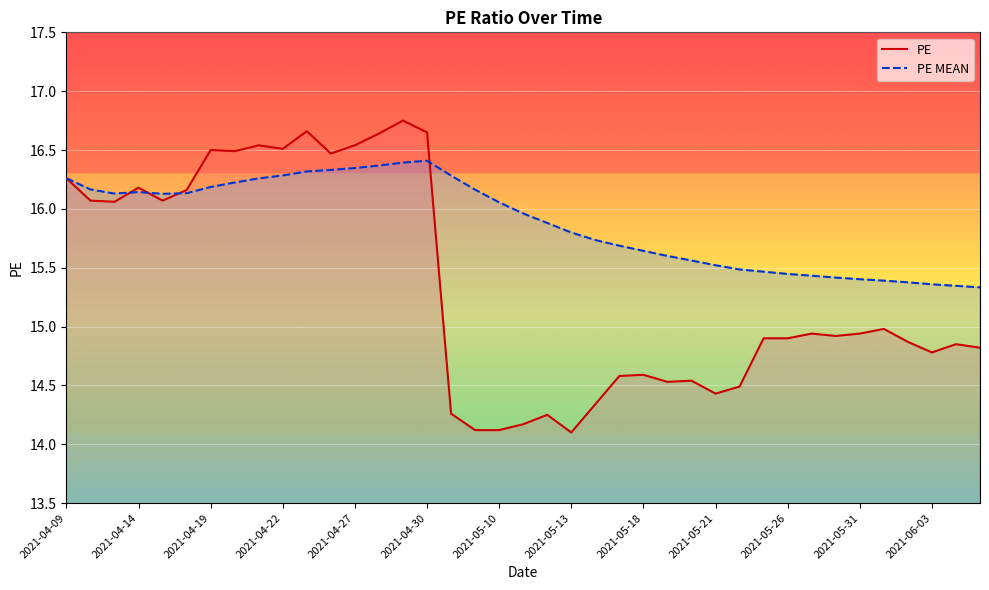

Which series ends up on top after the final intersection of PE and PE MEAN?

PE MEAN